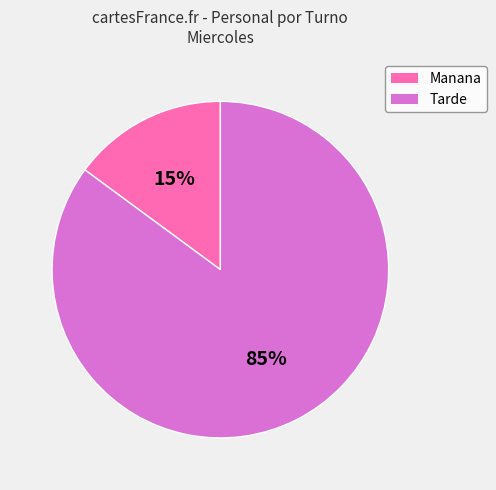

To the nearest percent, what is the average slice percentage?

50%